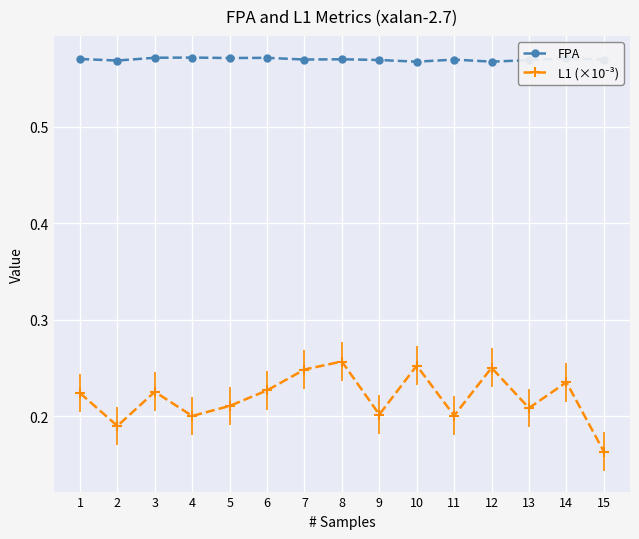

Count the FPA values in the range 0 to 1.

15